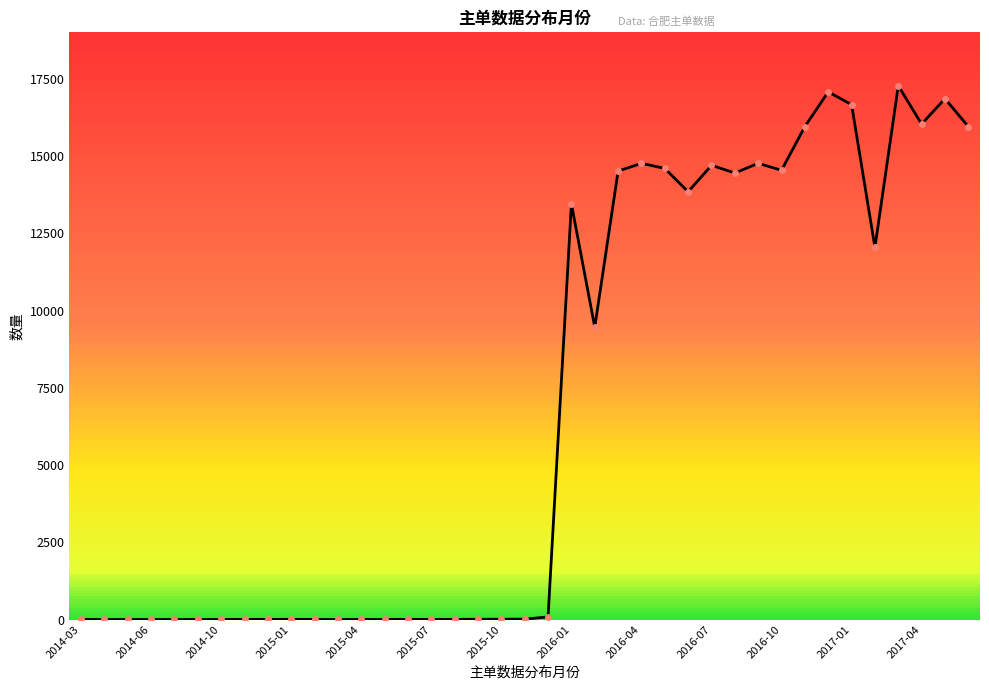

What is the smallest value displayed?

1